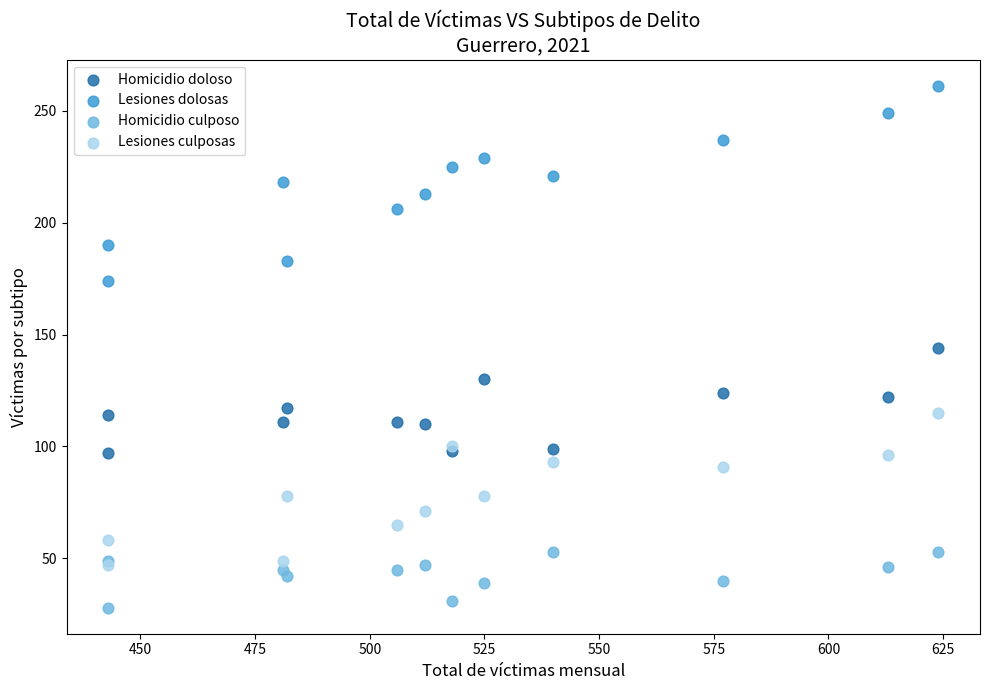

Which series has the widest spread of Y values?

Lesiones dolosas